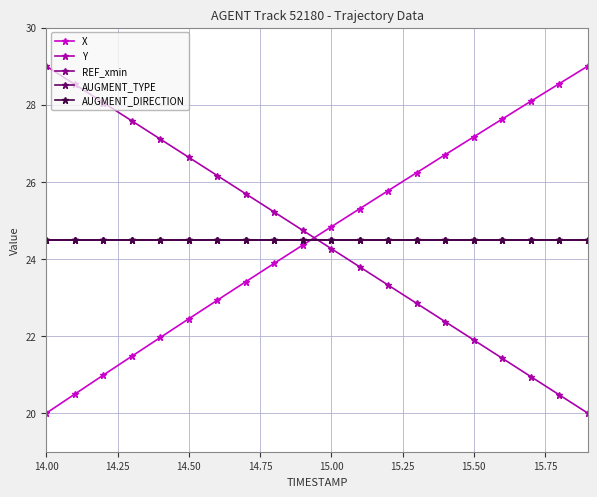

Which series has the largest total across all categories?

X